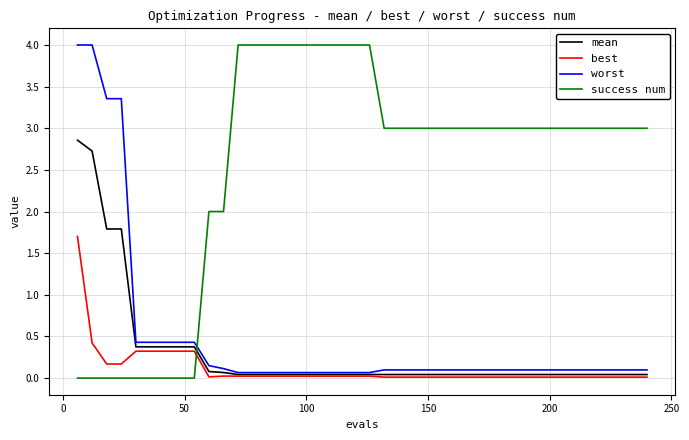

What is the highest value of the mean series?

2.9